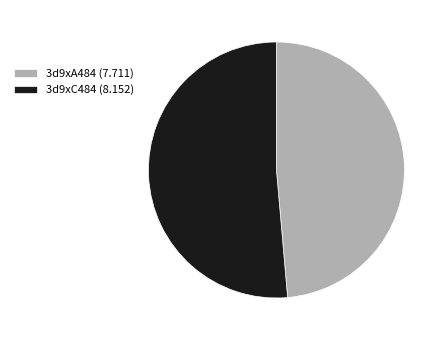

Does 3d9xA484 represent more than half of the total?

No